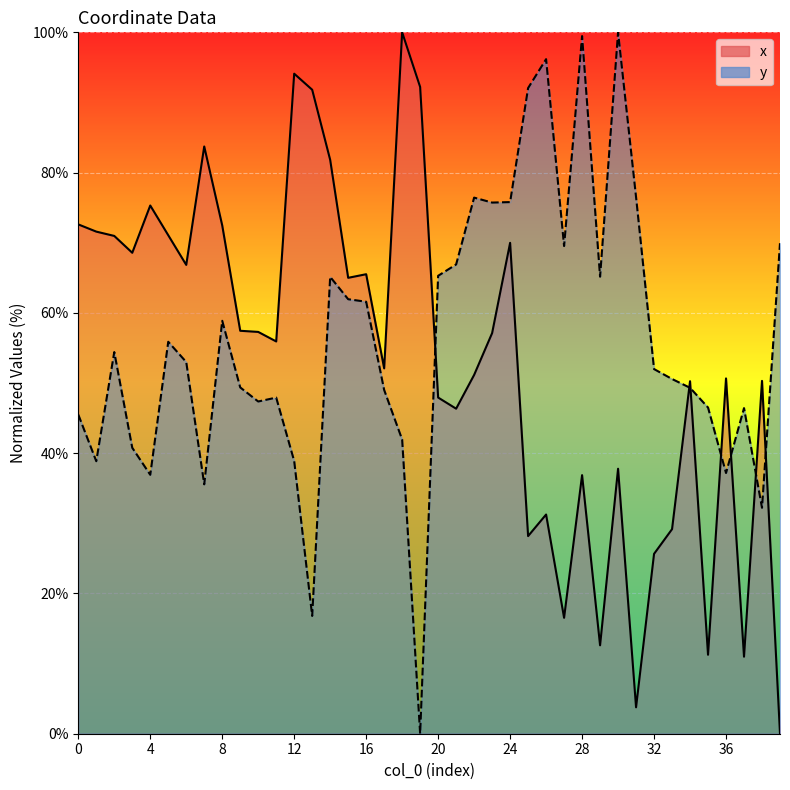

True or false: x has a value of 68.6 at 3.

True